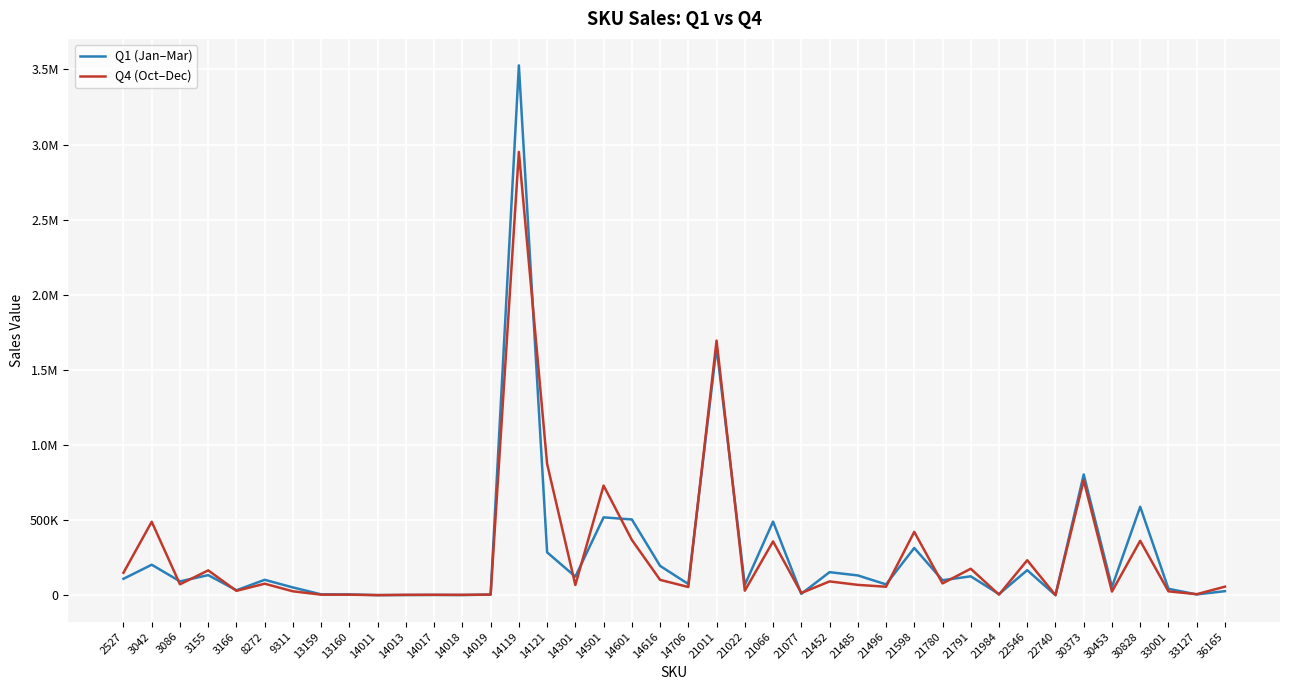

What is the average value of the Q1 (Jan–Mar) series?

269619